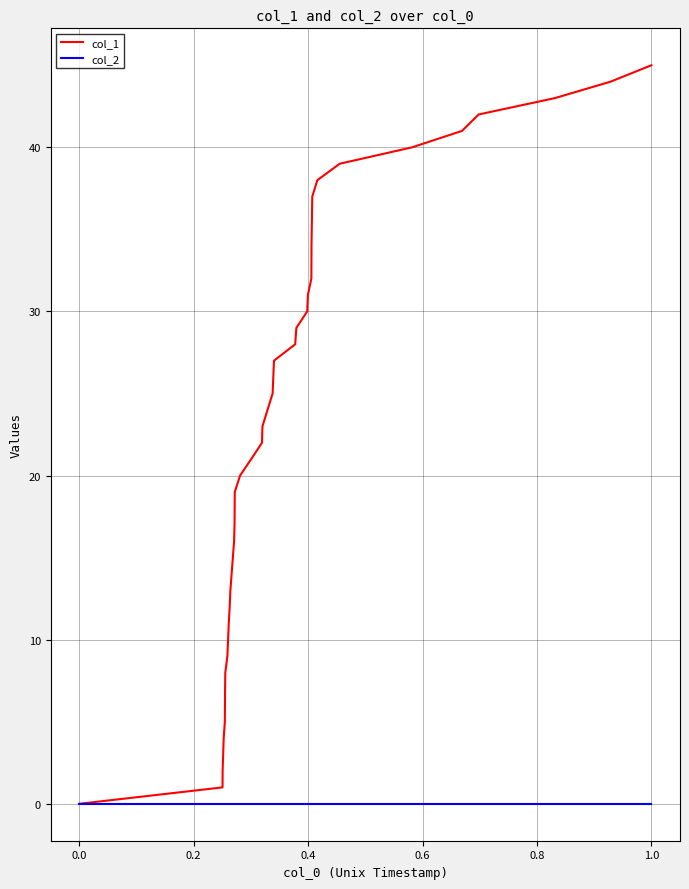

Which series has the largest total across all categories?

col_1